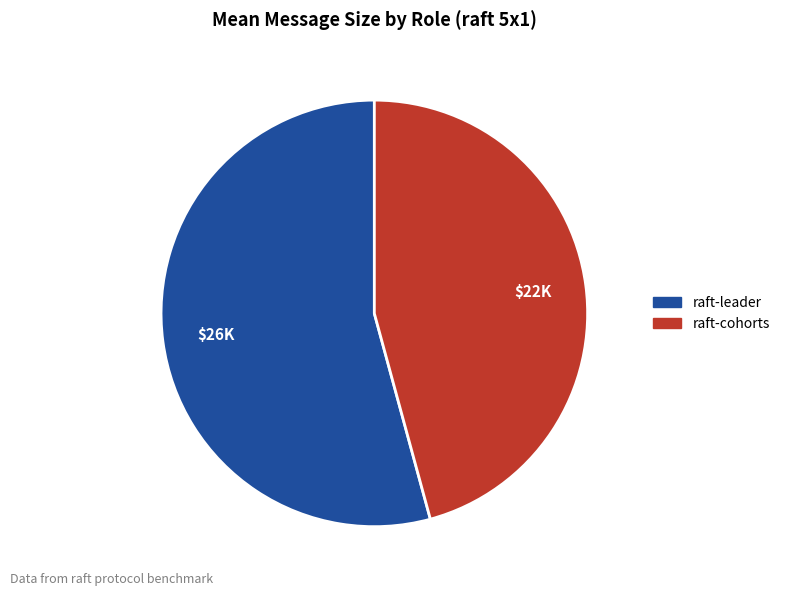

Do raft-cohorts and raft-leader together represent more than half of the pie?

Yes